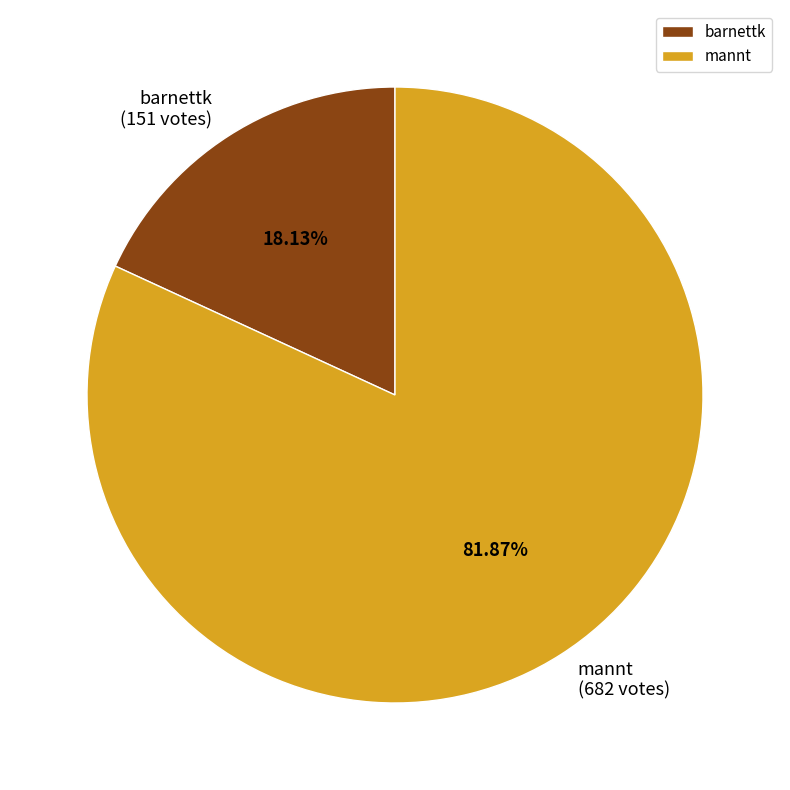

How much of the chart is everything except mannt?

18.1%